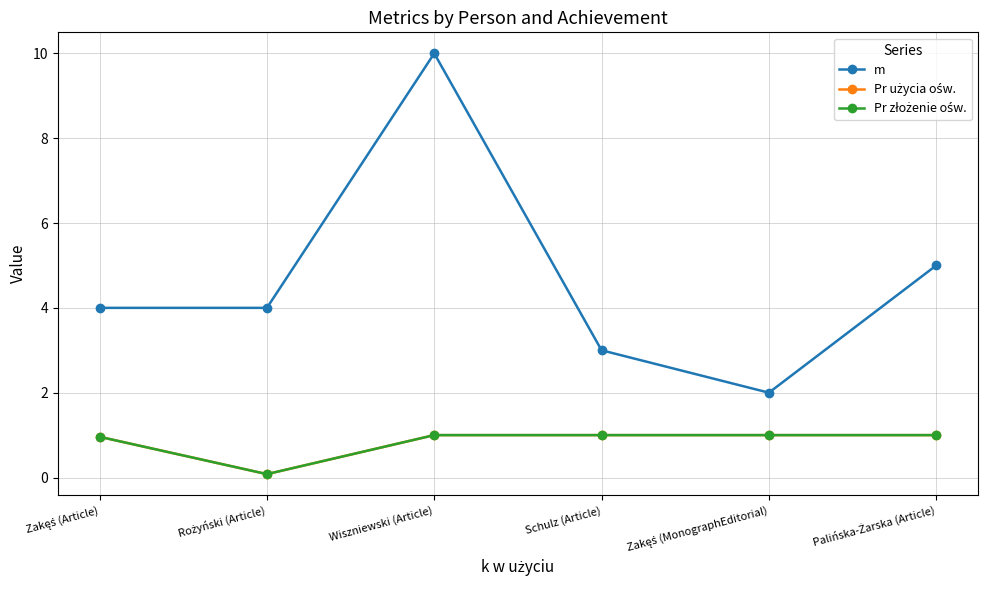

What position from the right is Schulz (Article)?

3